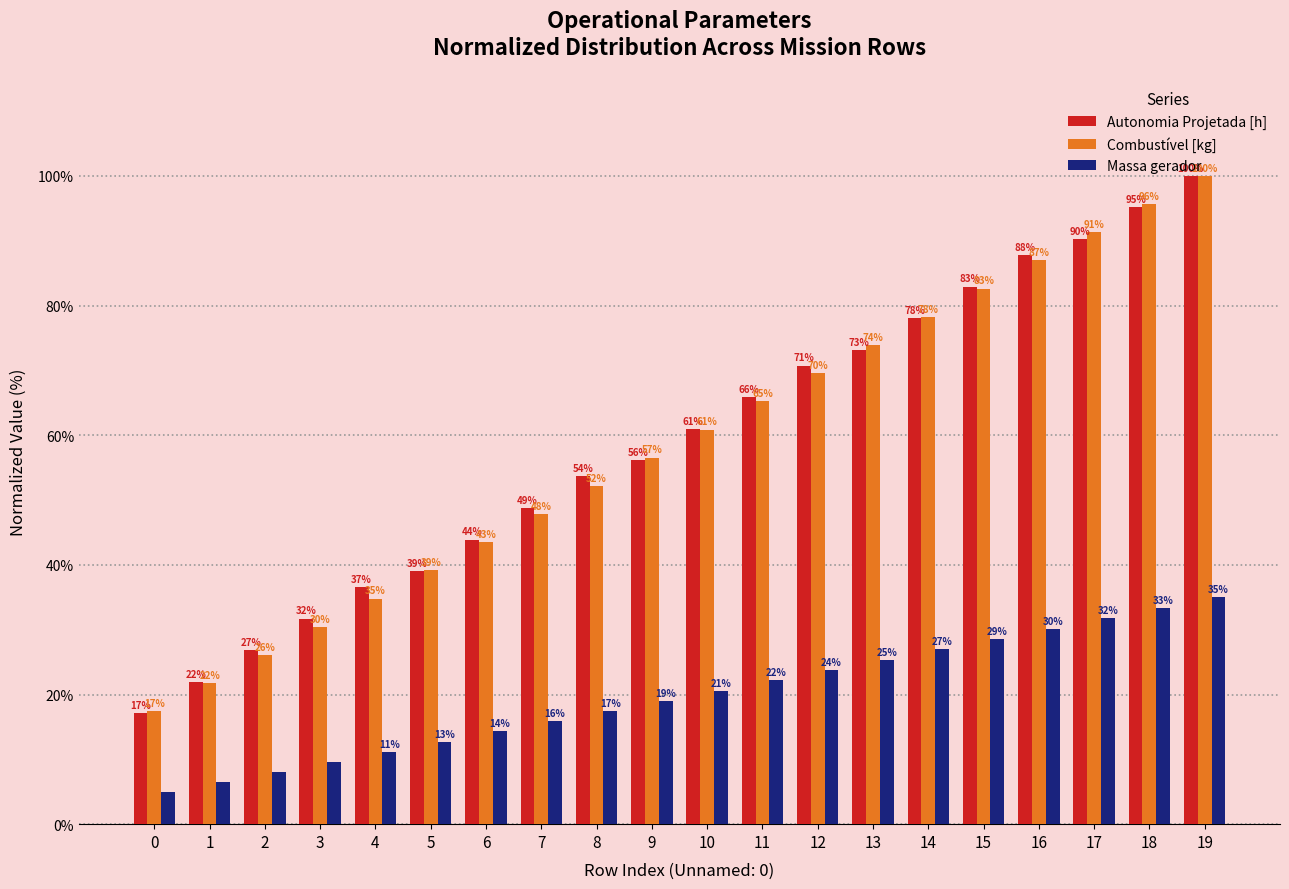

Where is Combustível [kg] nearest to the value 58?

9